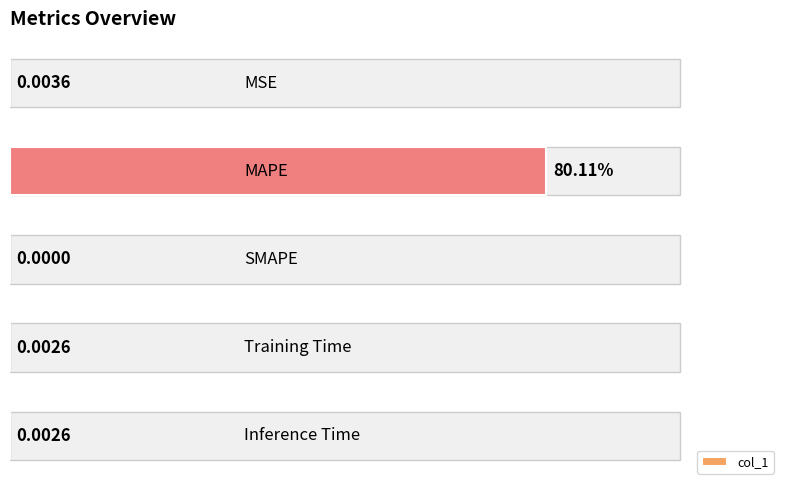

Rank the categories by value from lowest to highest.

2, 4, 3, 0, 1